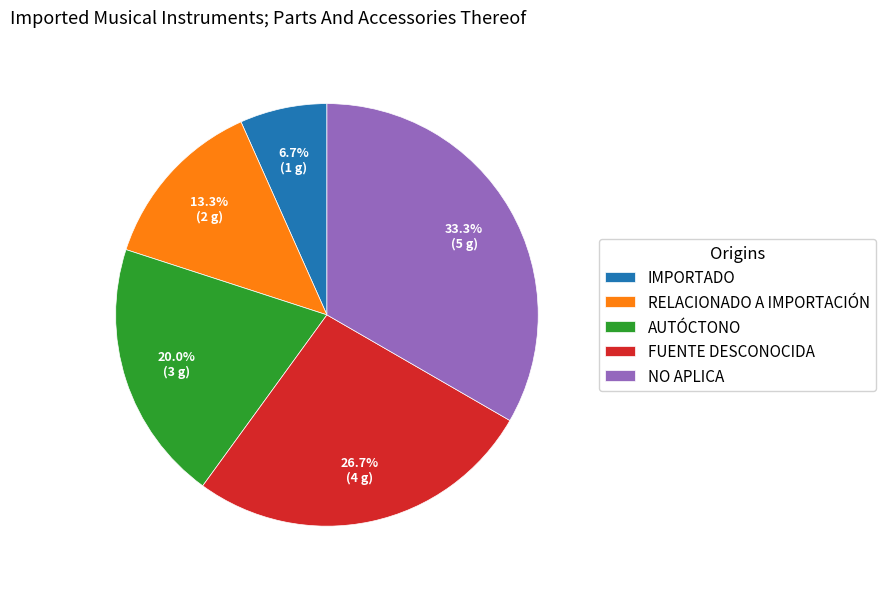

Approximately how many times larger is the value at FUENTE DESCONOCIDA compared to RELACIONADO A IMPORTACIÓN?

2.0